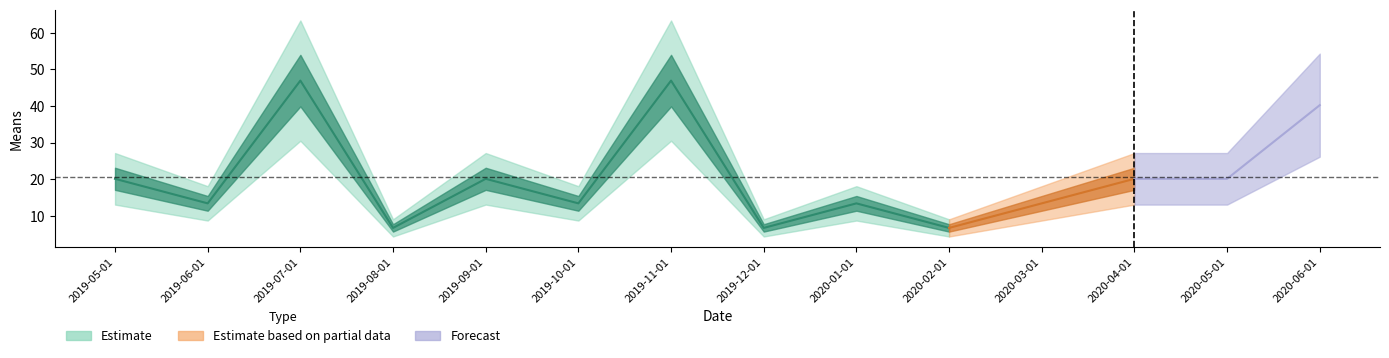

True or false: the data shows 40.2 at 2020-06-01.

True